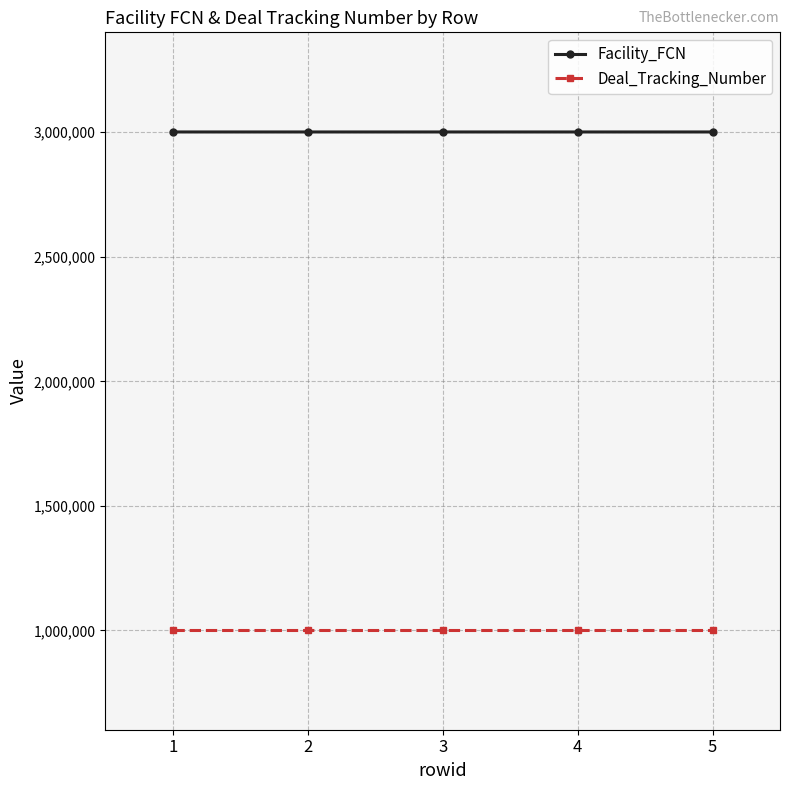

What is the maximum value shown in the chart?

3001281